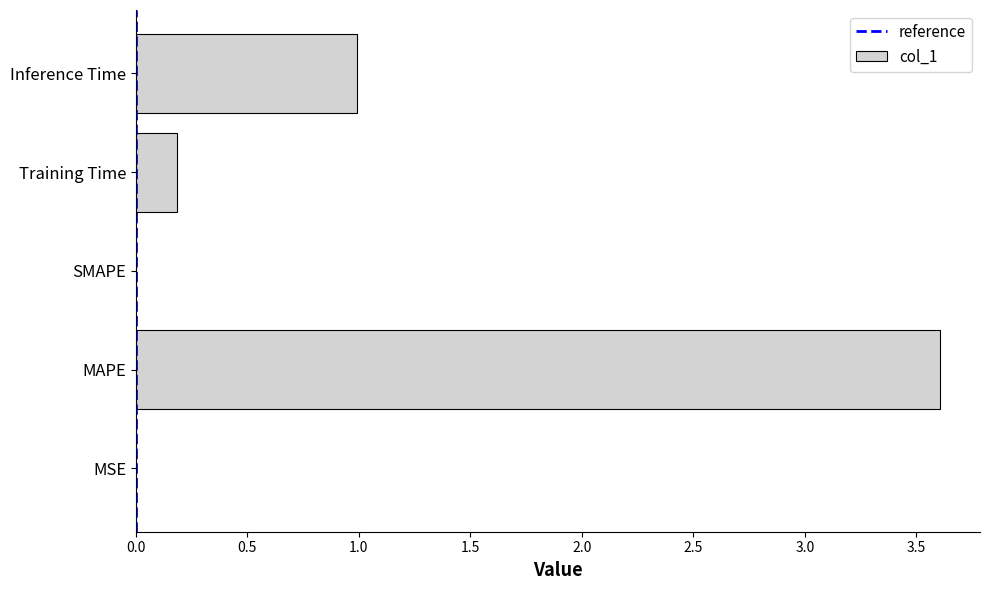

How many series are shown in this chart?

1